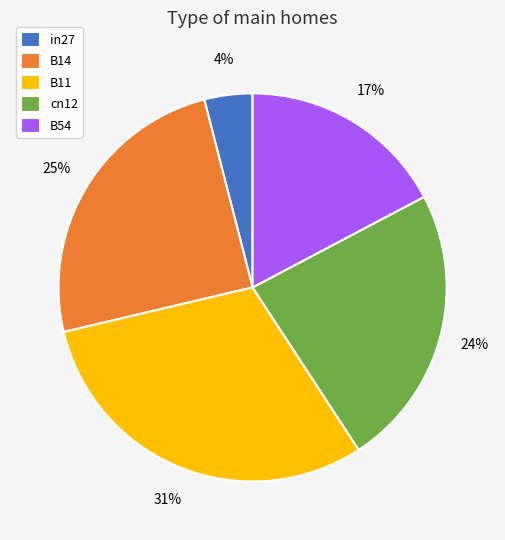

Does B11 account for over 50% of the chart?

No